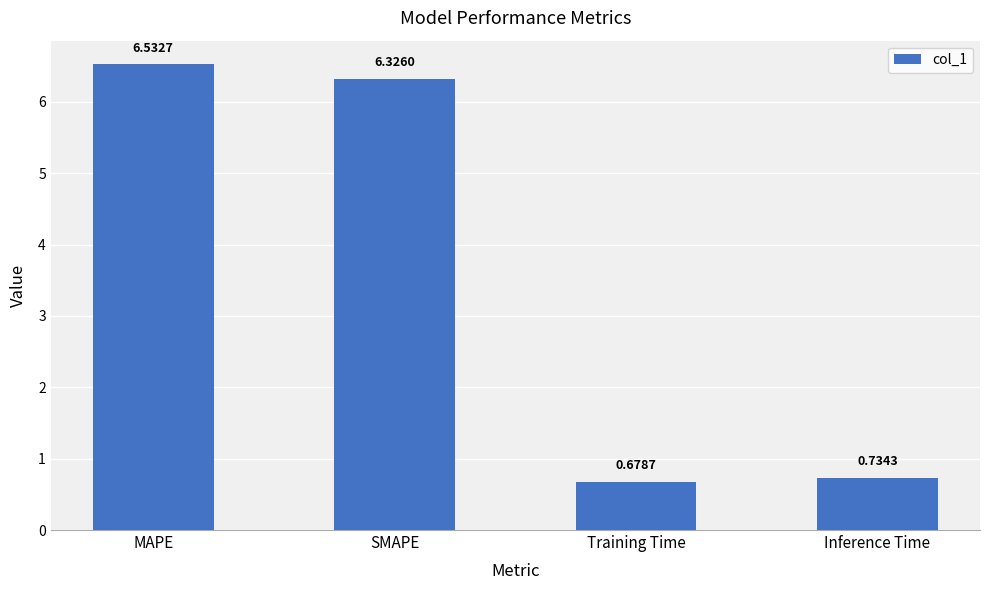

List the labels in order of value, largest first.

MAPE, SMAPE, Inference Time, Training Time